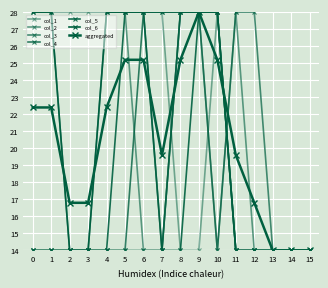

List the labels in order of col_6 value, largest first.

0, 1, 4, 5, 6, 7, 8, 9, 10, 2, 3, 11, 12, 13, 14, 15